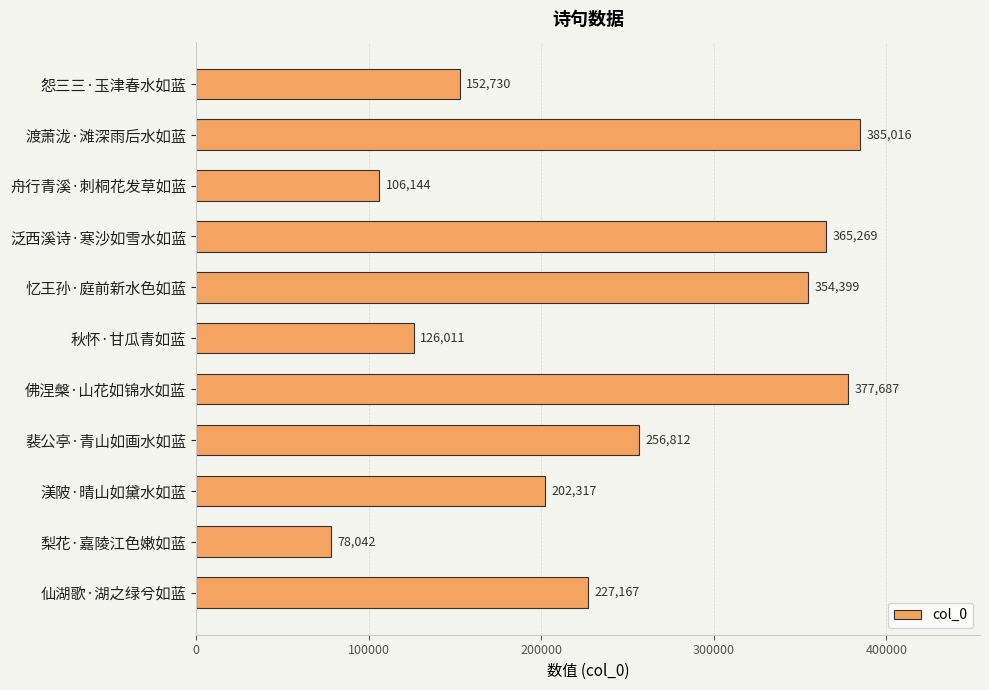

Rank the categories by value from highest to lowest.

渡萧泷·滩深雨后水如蓝, 佛涅槃·山花如锦水如蓝, 泛西溪诗·寒沙如雪水如蓝, 忆王孙·庭前新水色如蓝, 裴公亭·青山如画水如蓝, 仙湖歌·湖之绿兮如蓝, 渼陂·晴山如黛水如蓝, 怨三三·玉津春水如蓝, 秋怀·甘瓜青如蓝, 舟行青溪·刺桐花发草如蓝, 梨花·嘉陵江色嫩如蓝